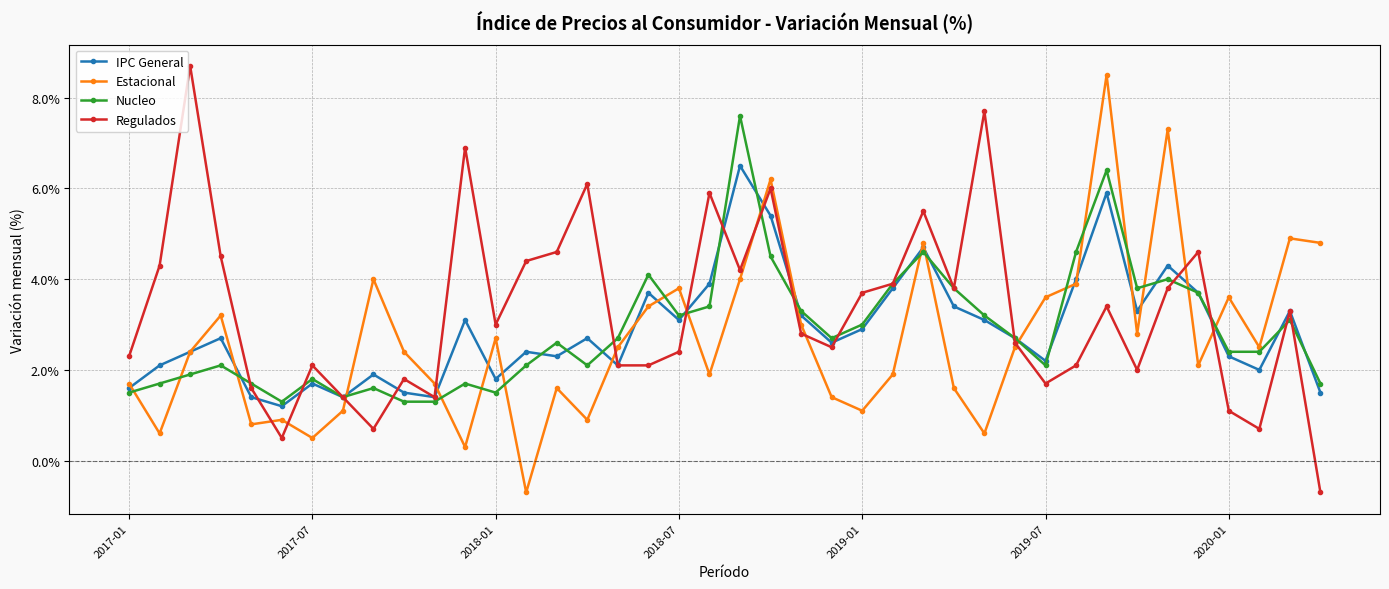

How many negative values does the Estacional series have?

1